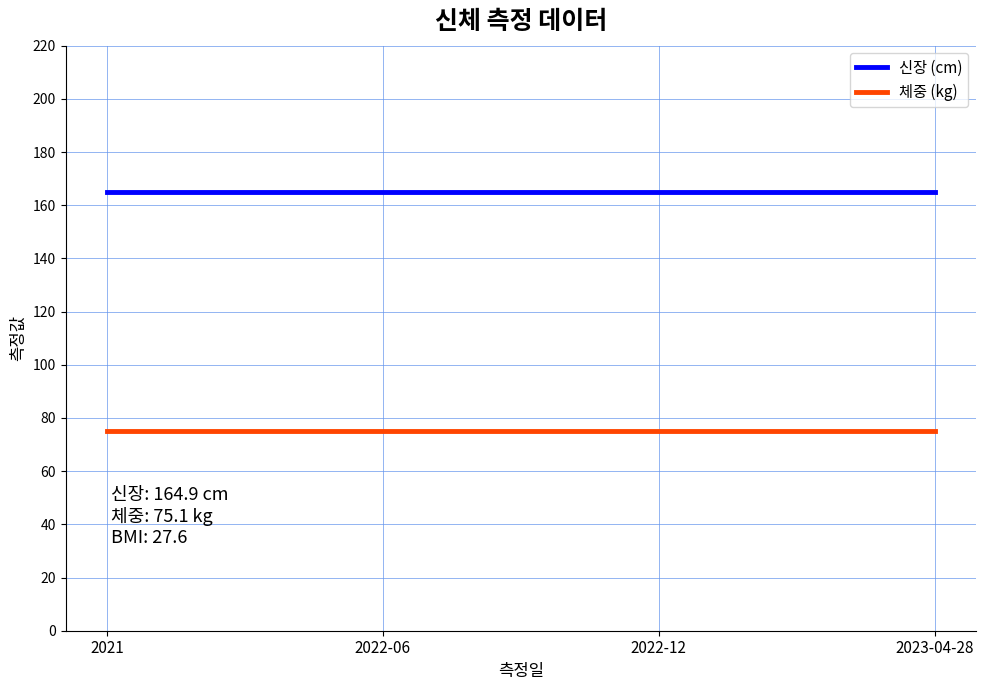

What is the spread (max minus min) of values at 2023-04-28?

89.8